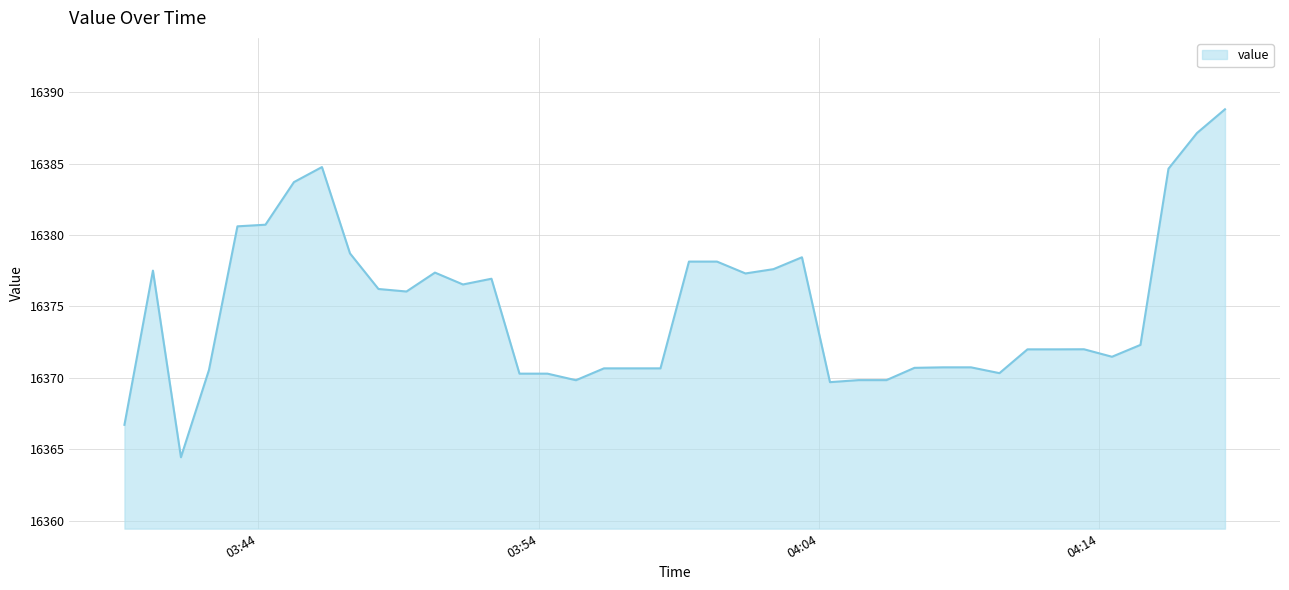

What is the difference between the maximum and minimum values?

24.4